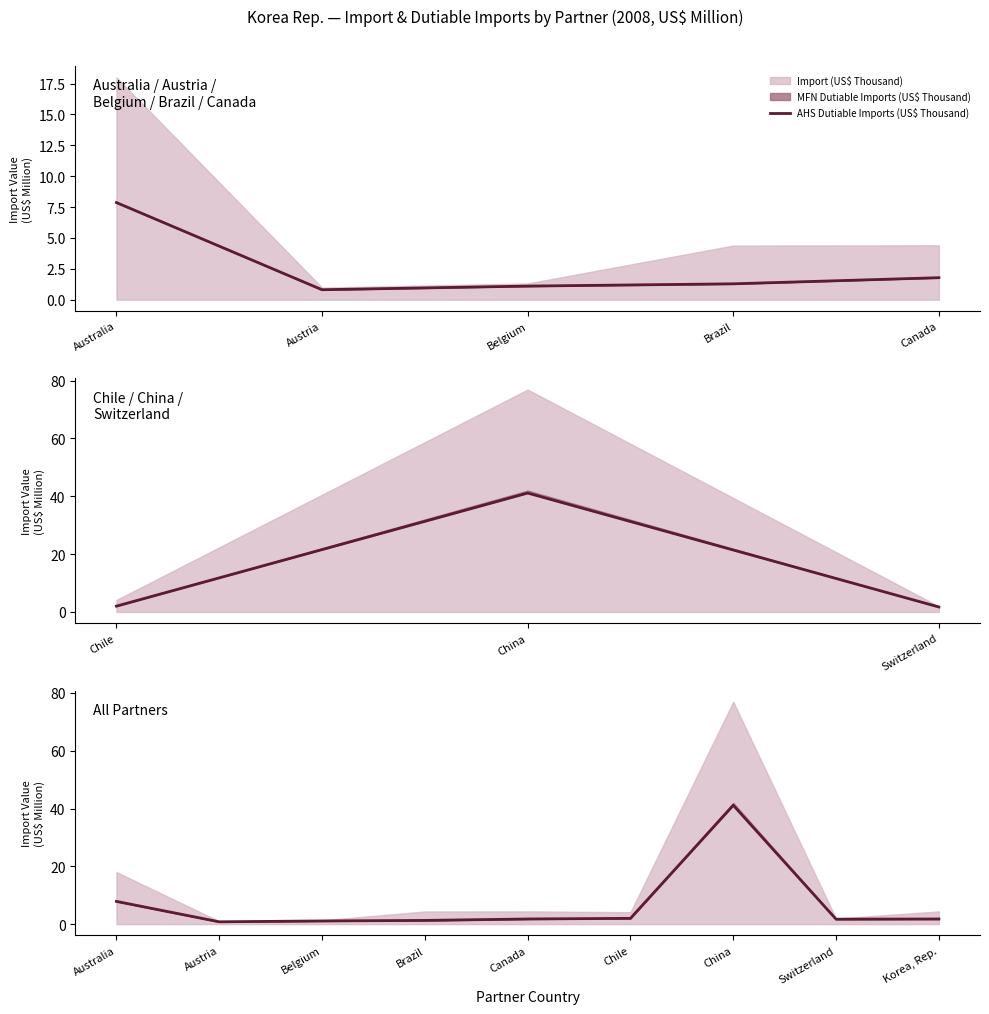

At which category does the chart reach its peak across all series?

China